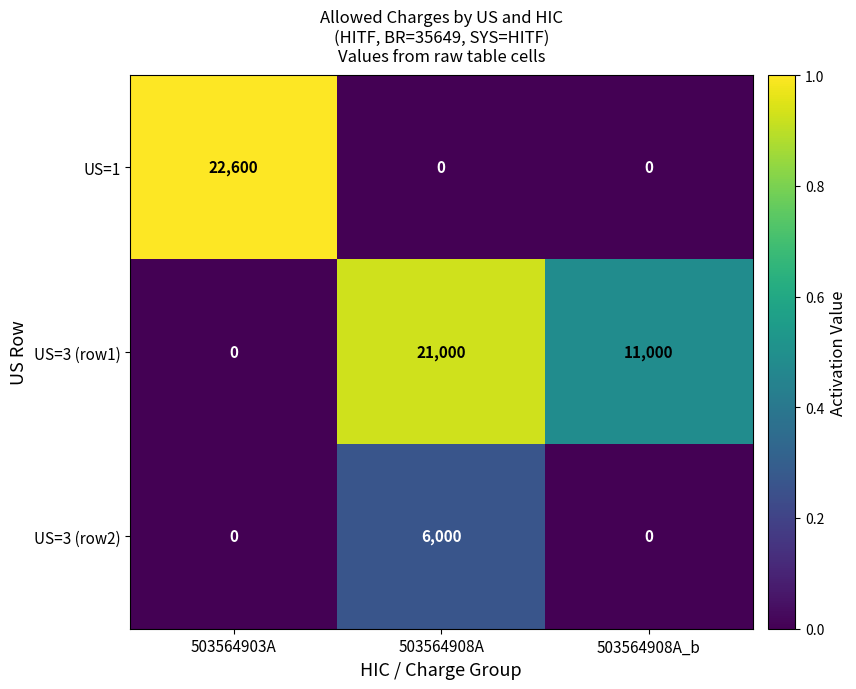

What is the sum of all US=3 (row2) values?

6000